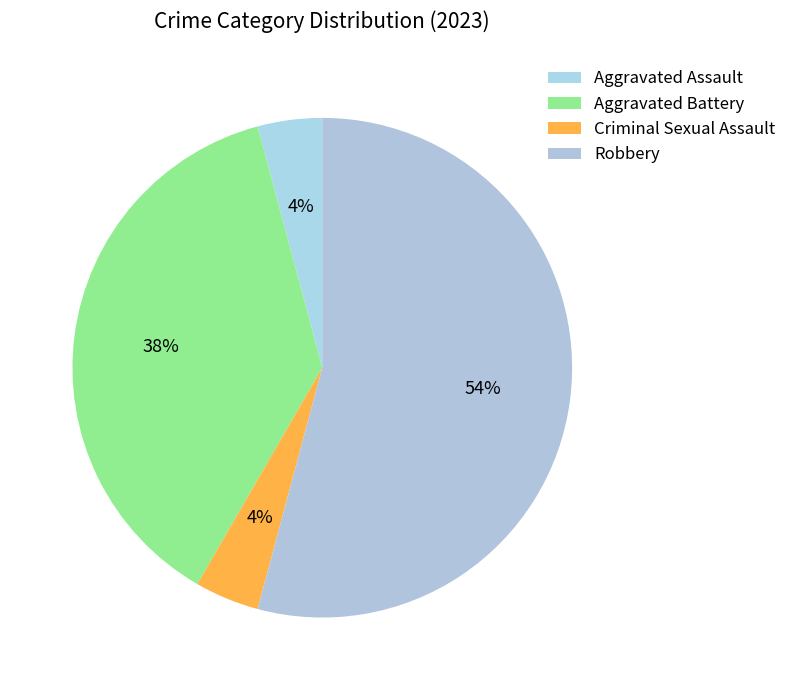

How many slices are in this pie chart?

4